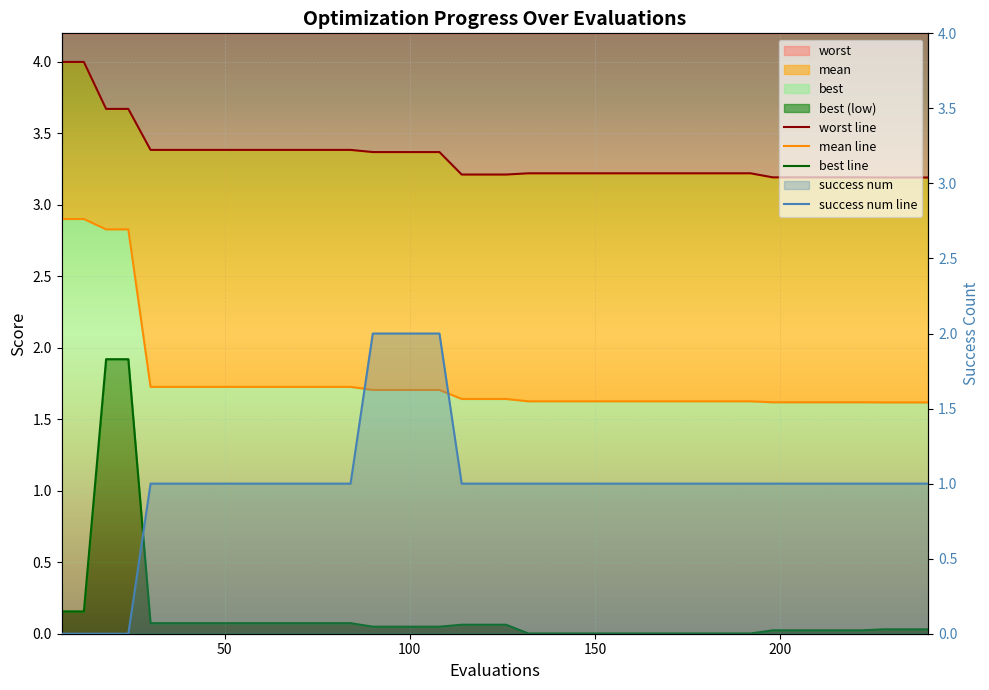

True or false: success num line has a value of -0.9 at 150.

False